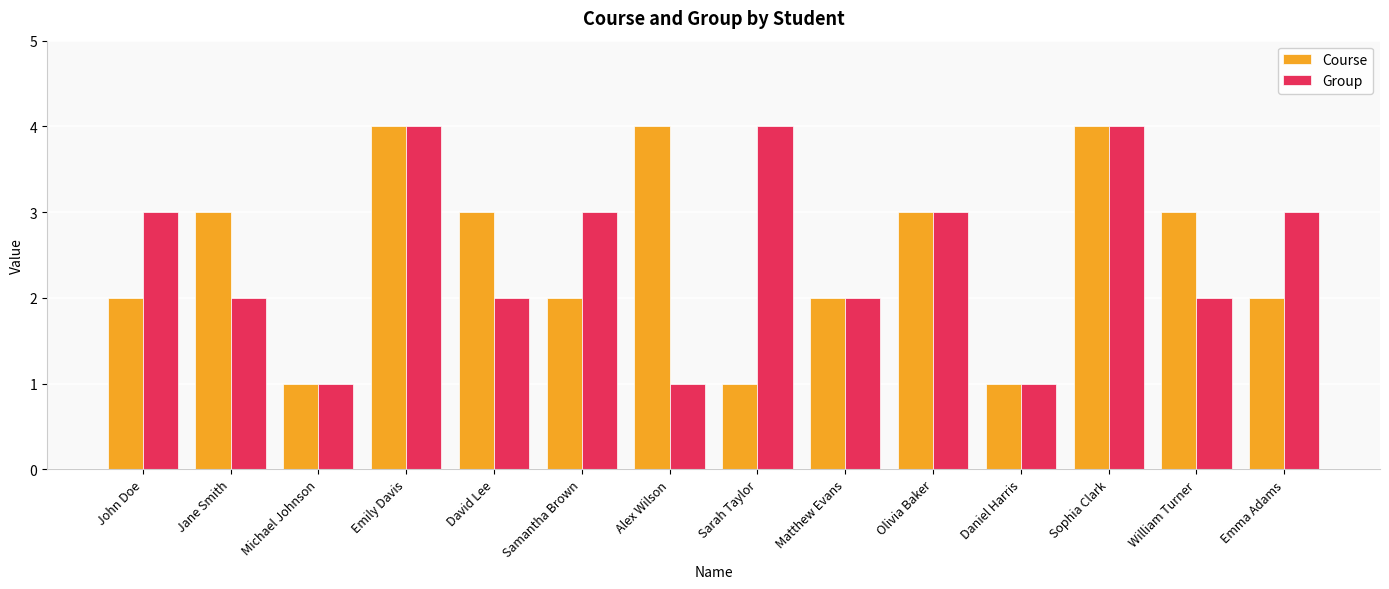

What is the greatest value displayed?

4